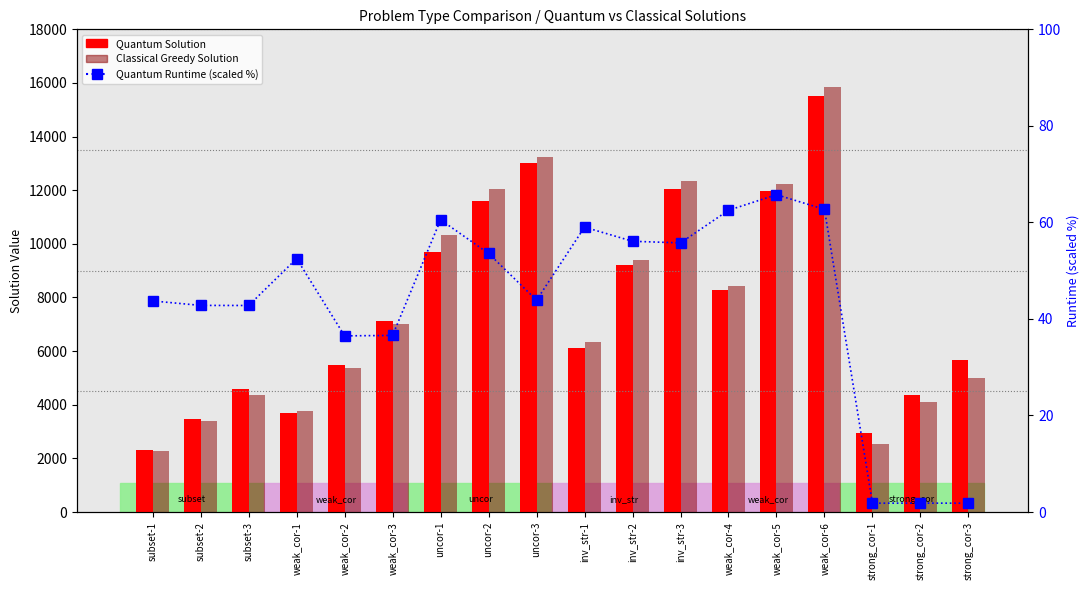

Reading left to right, list all the values displayed in this chart.

Quantum Solution: 2300.0	3452.0	4598.0	3680.0	5495.0	7107.0	9699.0	11615.0	13034.0	6126.0	9203.0	12034.0	8262.0	11974.0	15506.0	2939.0	4357.0	5656.0
Classical Greedy Solution: 2258.0	3382.0	4378.0	3757.0	5382.0	7011.0	10341.0	12042.0	13222.0	6345.0	9398.0	12326.0	8446.0	12242.0	15856.0	2554.0	4100.0	5015.0
Quantum Runtime (scaled): 43.7	42.8	42.8	52.5	36.5	36.6	60.5	53.6	43.9	59.0	56.1	55.8	62.5	65.7	62.7	1.8	1.8	1.8